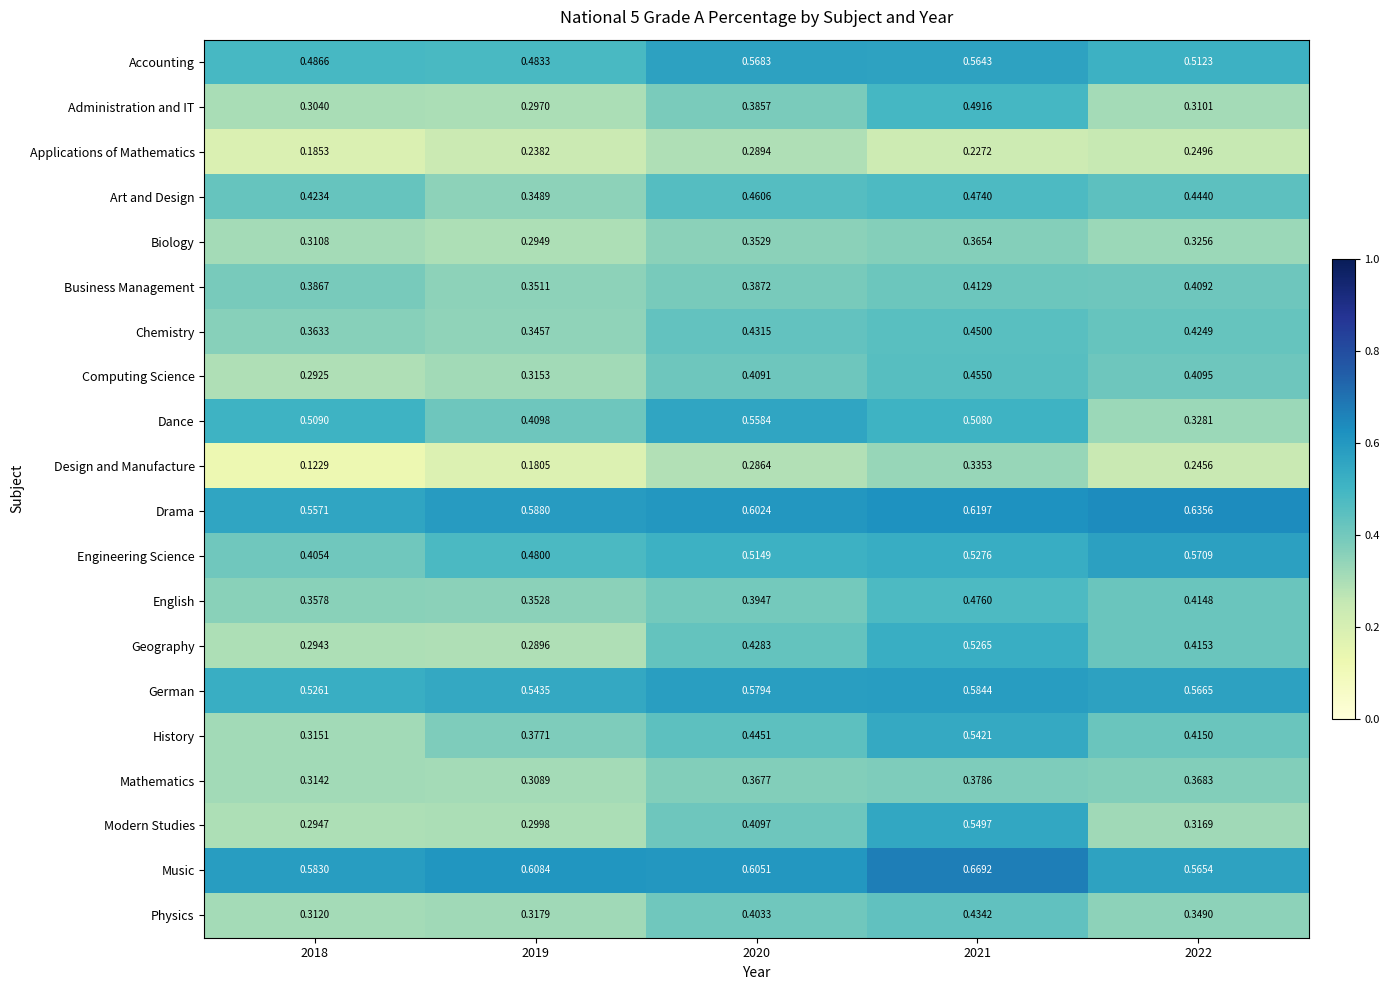

At which category is the sum across all series the highest?

2021